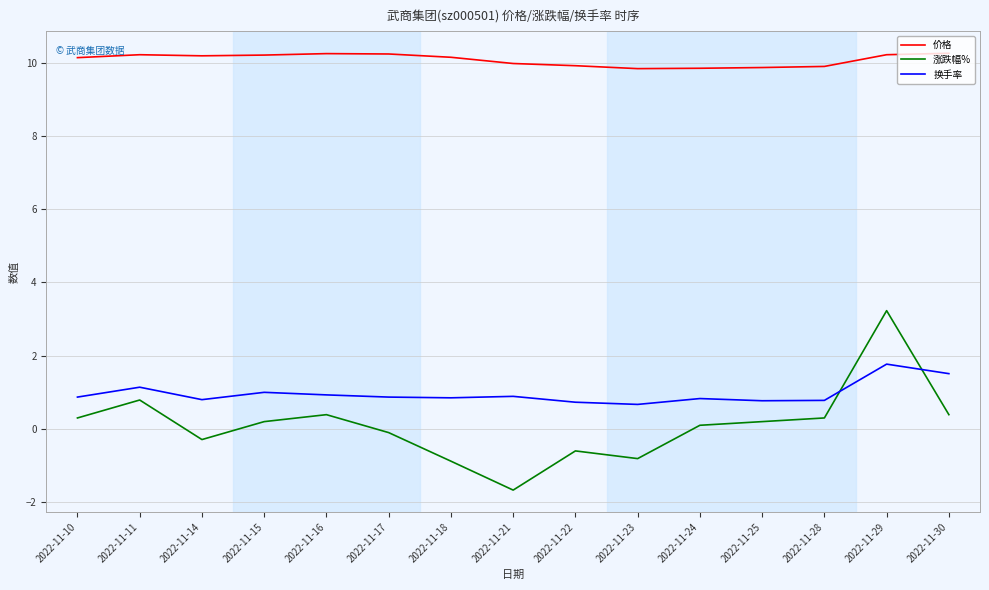

What is the difference between the maximum and minimum values in the 涨跌幅% series?

4.9